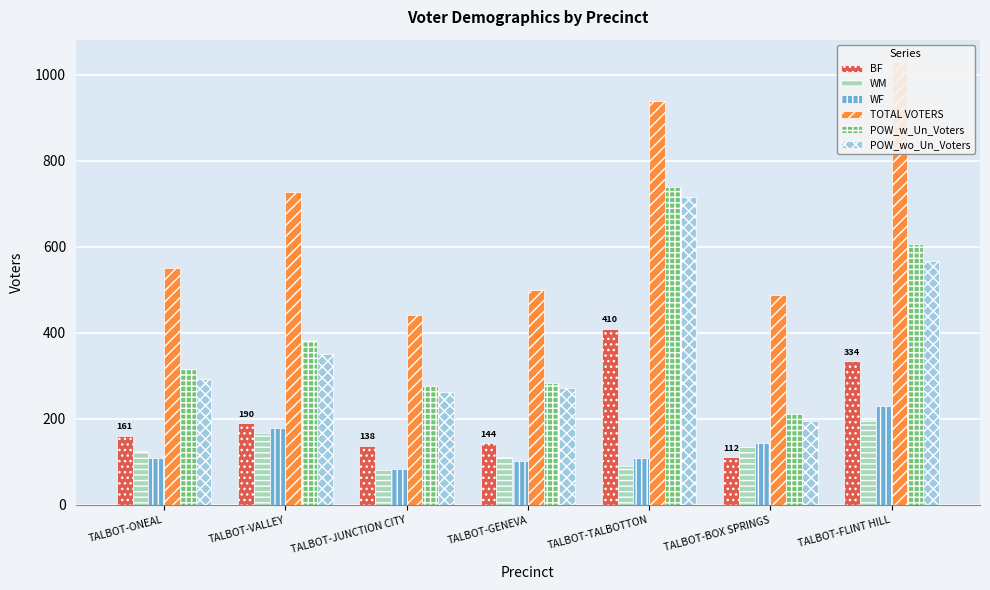

How many values in the POW_wo_Un_Voters series are below 292?

3